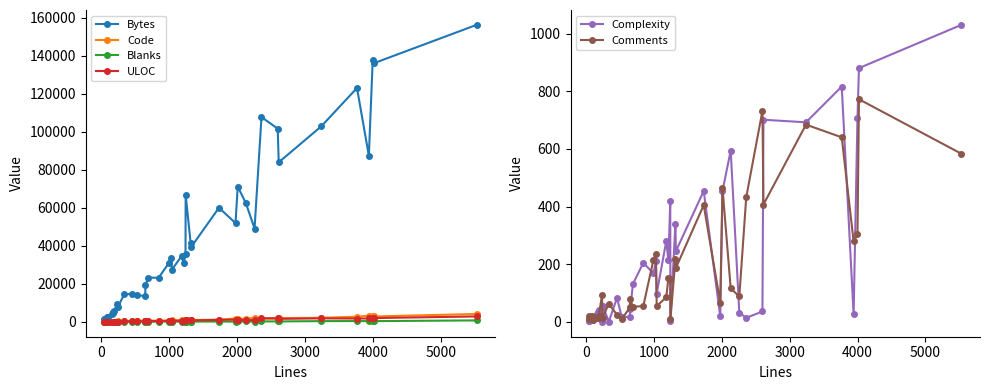

True or false: Code has more than 0 interior local peaks.

True